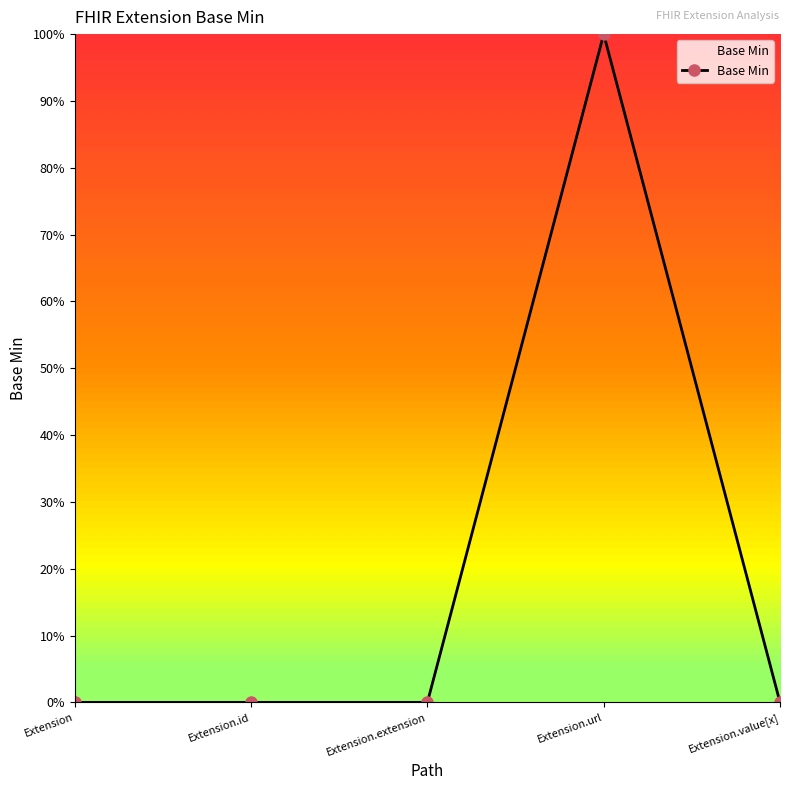

Does the chart have visible grid lines?

No